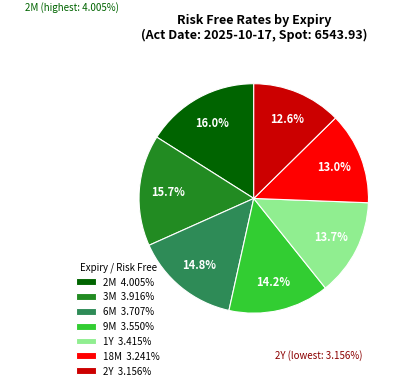

Approximately how many times larger is the value at 9M 3.550% compared to 18M 3.241%?

1.1